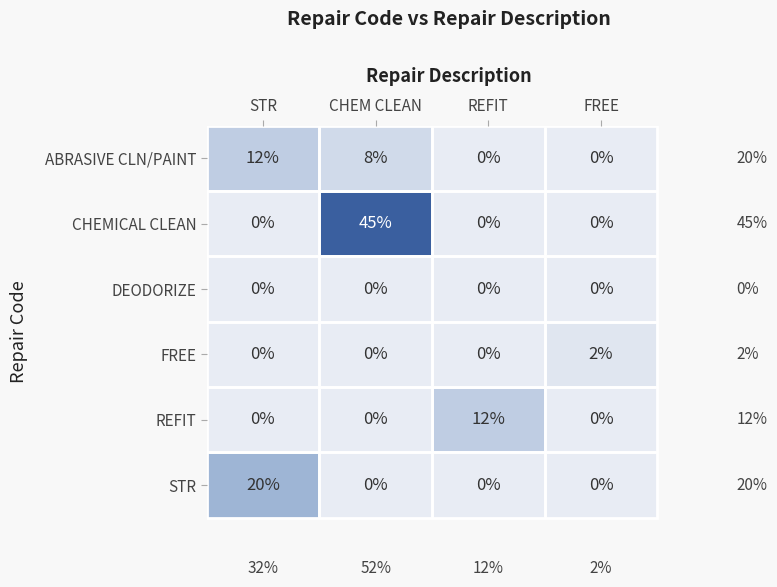

What is the sum of the ABRASIVE CLN/PAINT values at CHEM CLEAN and STR?

20